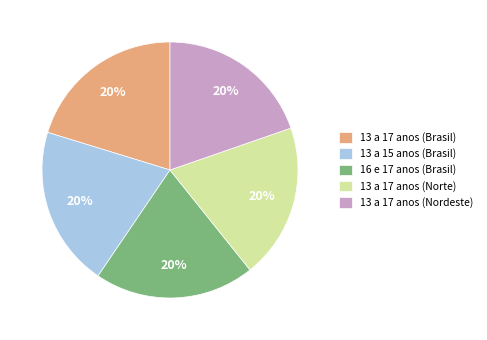

The 16 e 17 anos (Brasil) slice represents 9% of the pie. True or false?

False